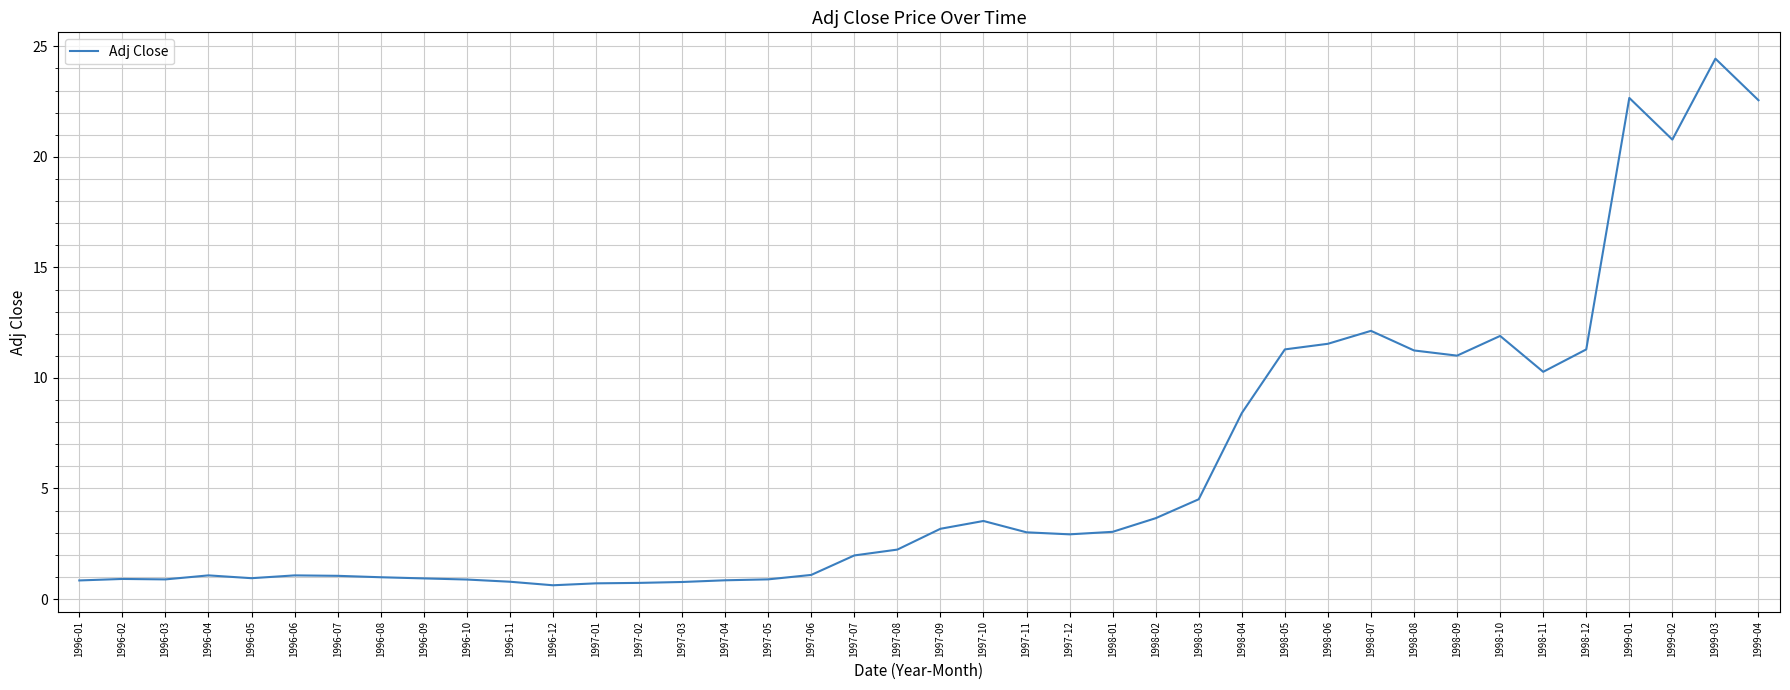

What is the change in value from 1997-08 to 1997-11?

+0.8